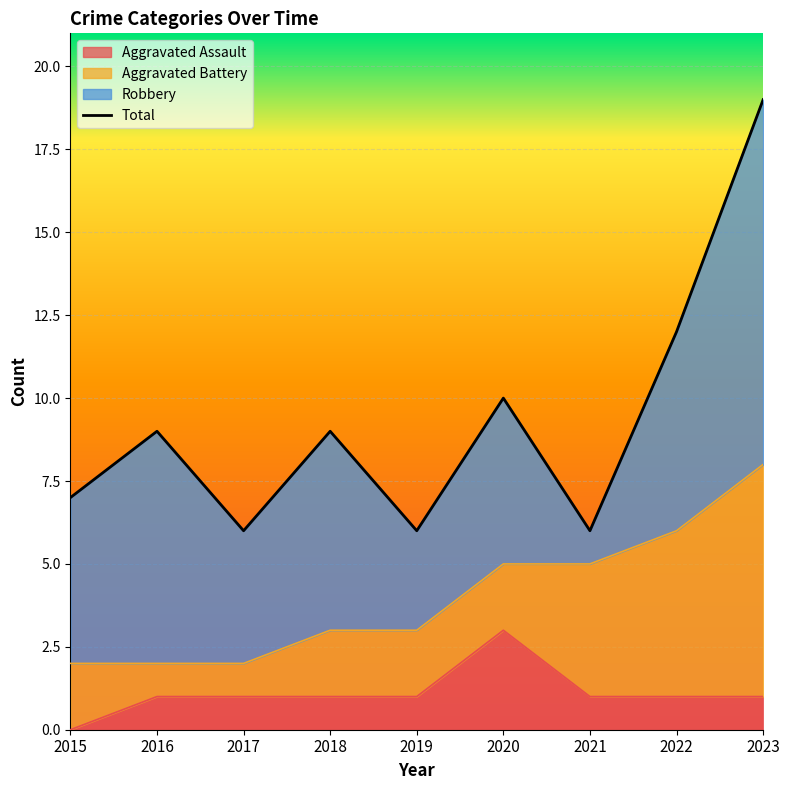

What is the maximum value for Total?

19